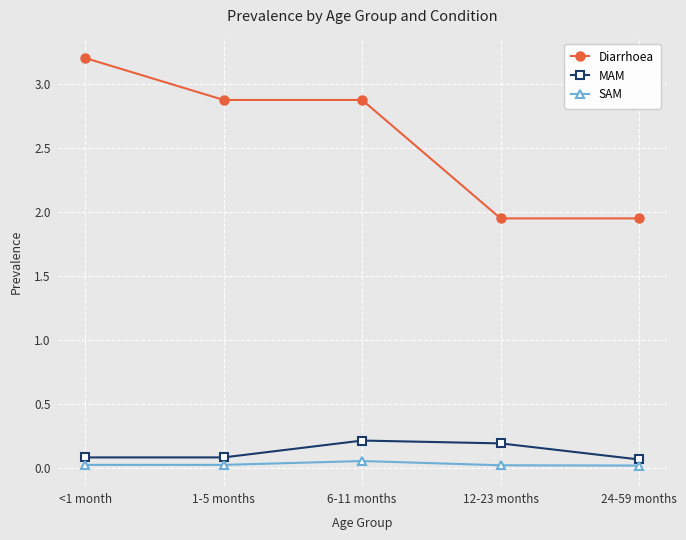

What is the label of the 4th point from the left?

12-23 months